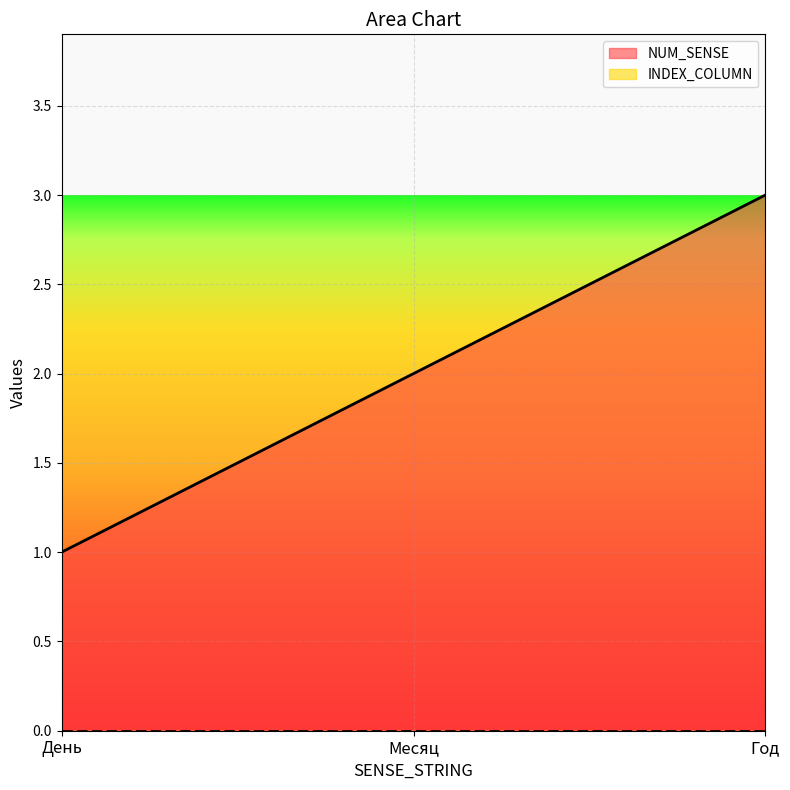

What is the average value?

2